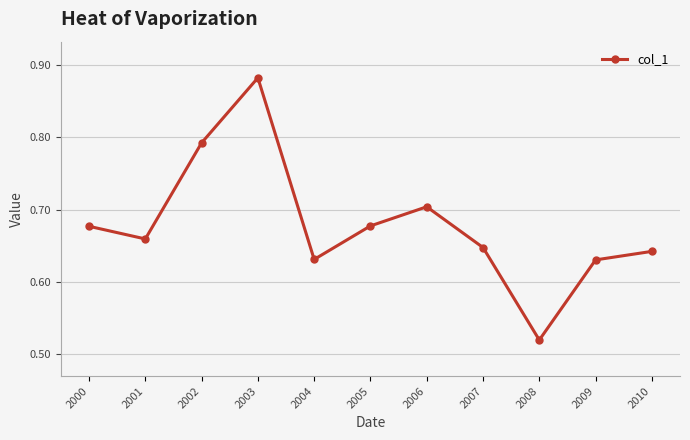

At which category does the chart reach its peak across all series?

2003